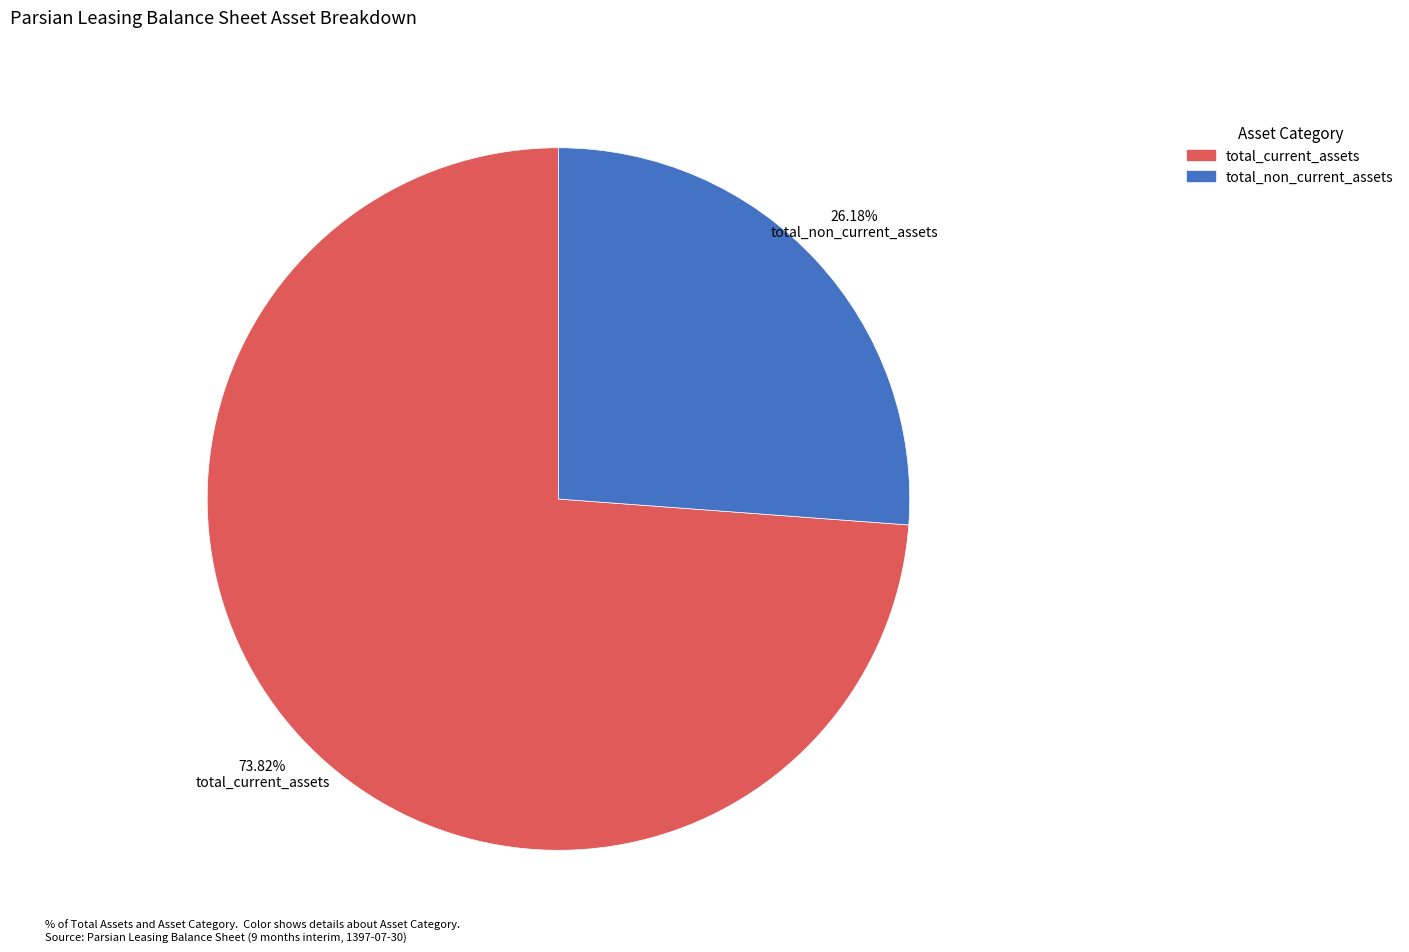

Count the number of slices in the pie.

2